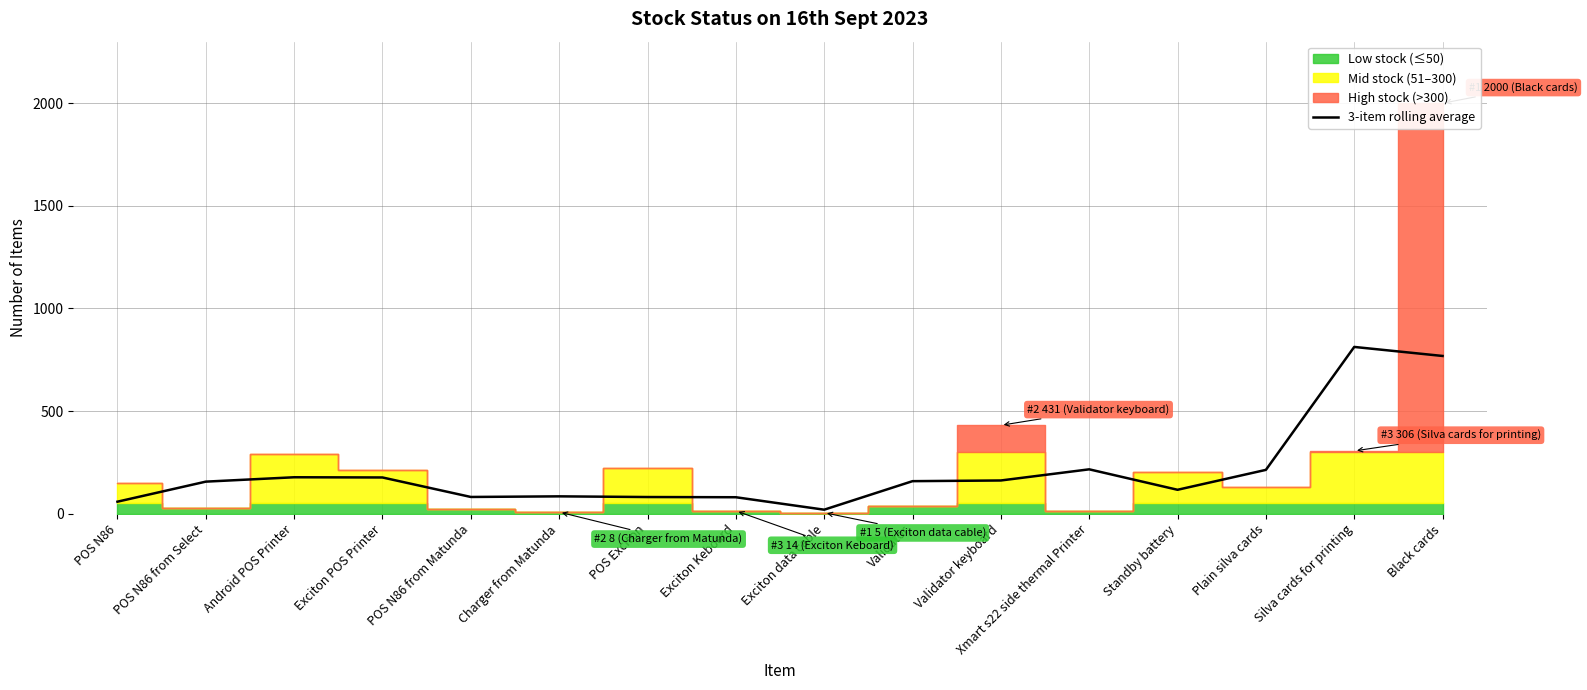

Reading right to left, extract all data points from this chart.

768.7	812.7	213.7	116.7	216.3	162.0	158.7	19.7	80.3	81.3	84.7	81.7	176.7	177.7	156.3	58.7